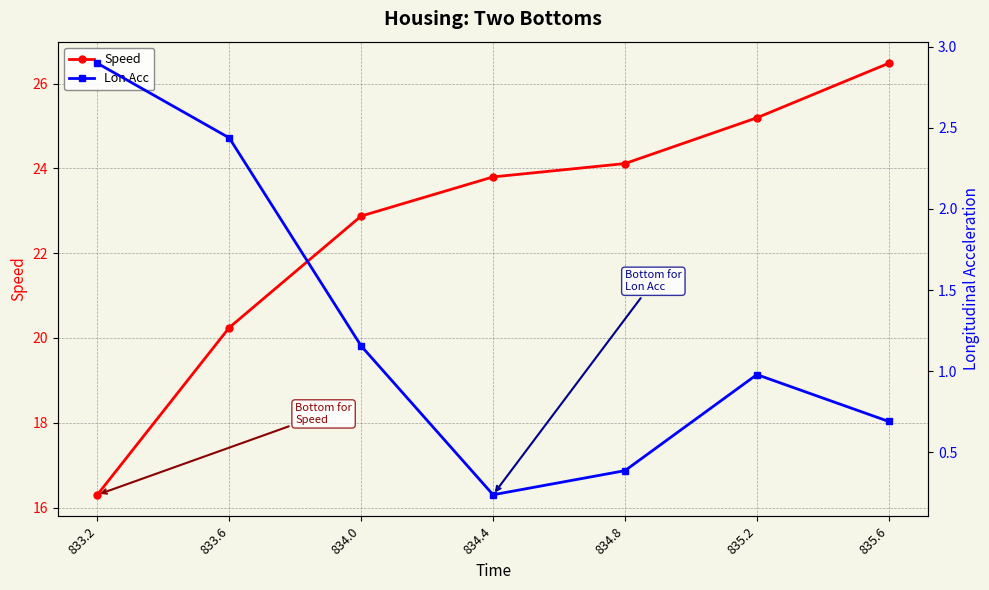

What is the spread (max minus min) of values at 833.6?

17.8